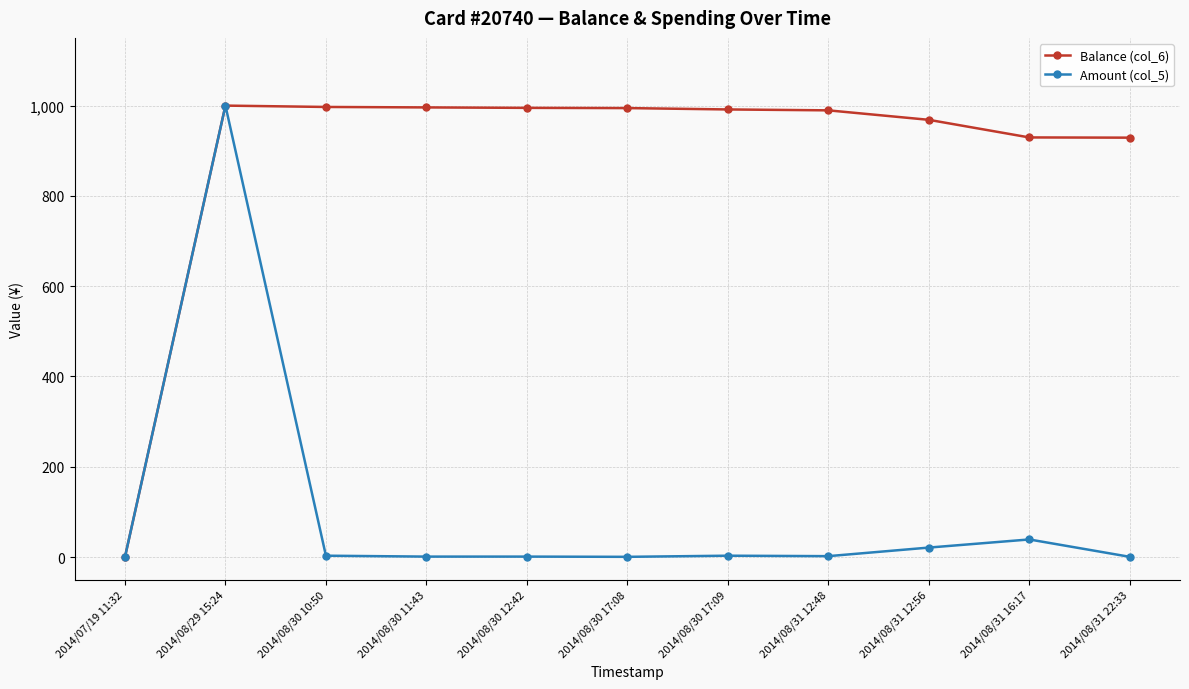

True or false: Amount (col_5) has a value of 1.0 at 2014/08/30 12:42.

True